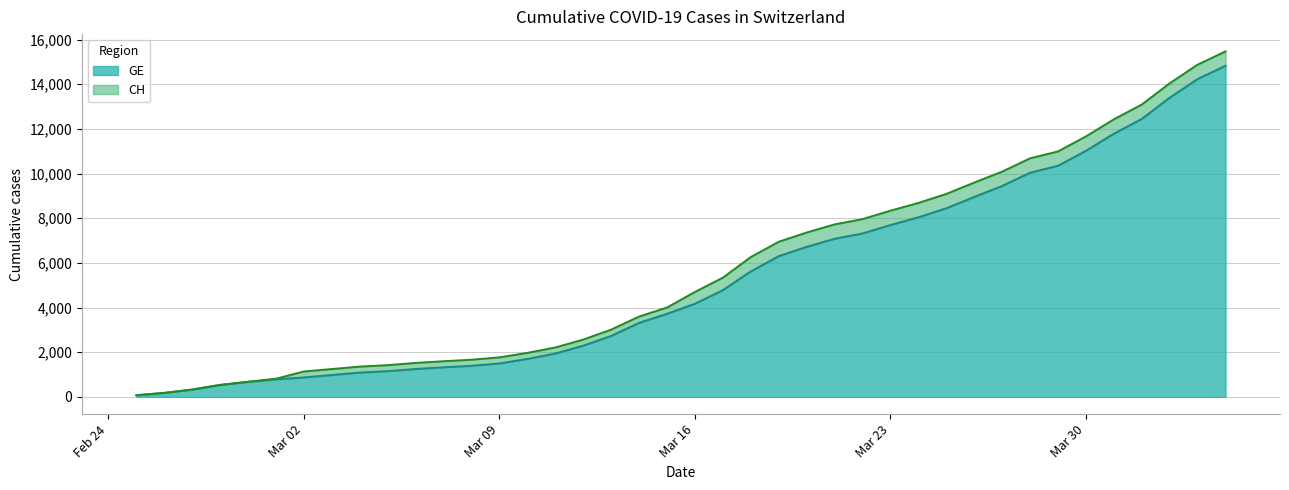

At how many categories does at least one series exceed 15200?

1